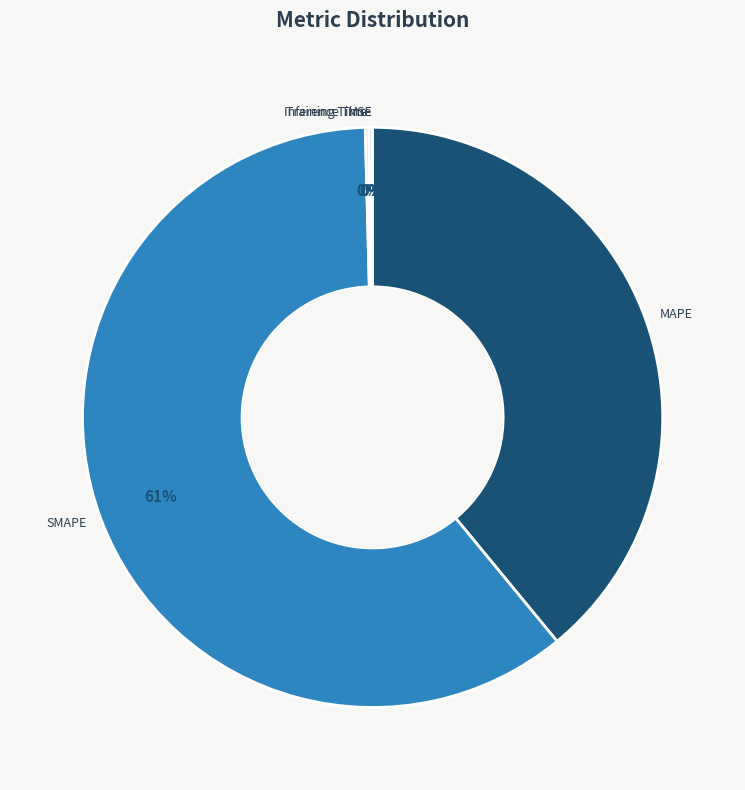

Which category has the biggest portion of the pie?

SMAPE